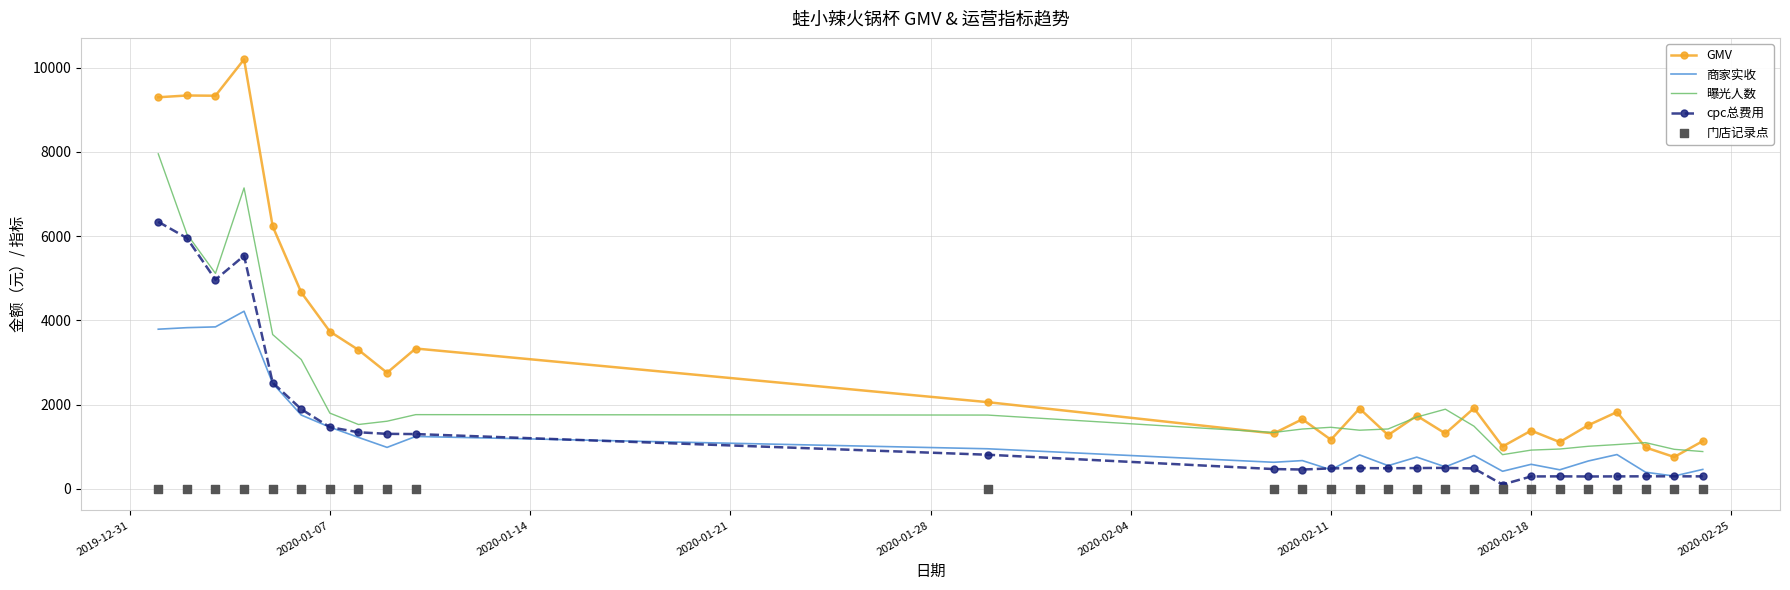

True or false: 曝光人数 and 商家实收 cross at least once.

False